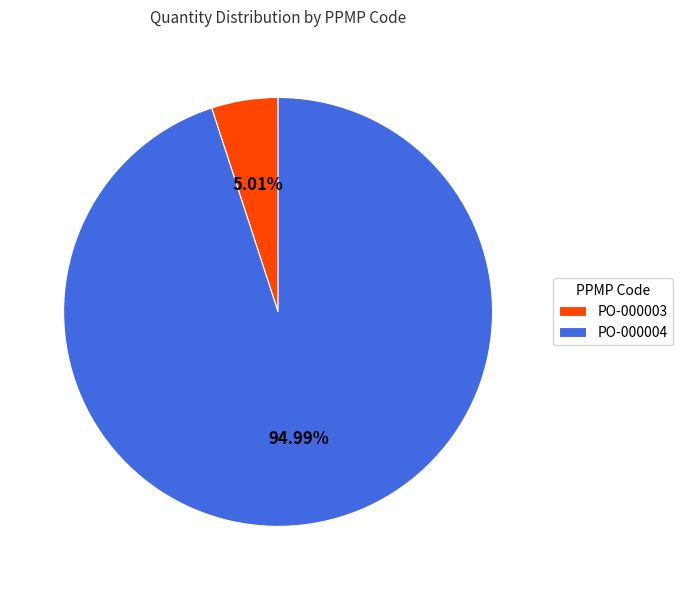

Between PO-000004 and PO-000003, which is larger?

PO-000004